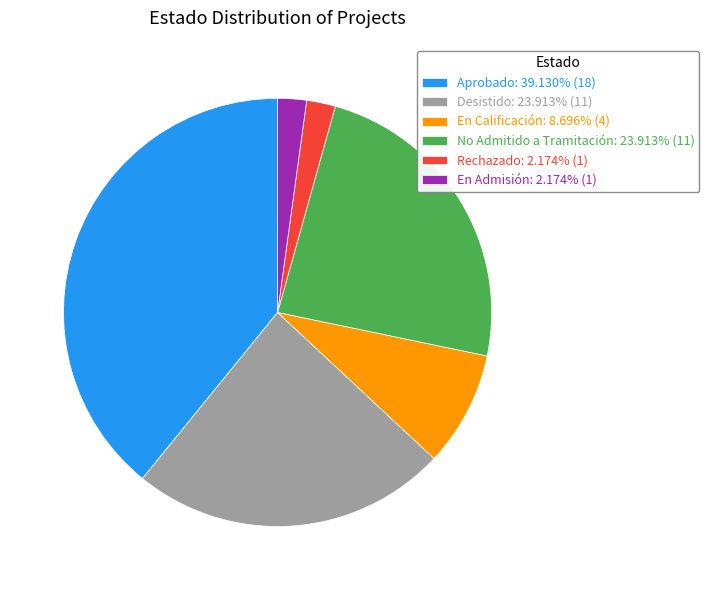

Approximately how many times larger is the value at Desistido: 23.913% (11) compared to No Admitido a Tramitación: 23.913% (11)?

1.0